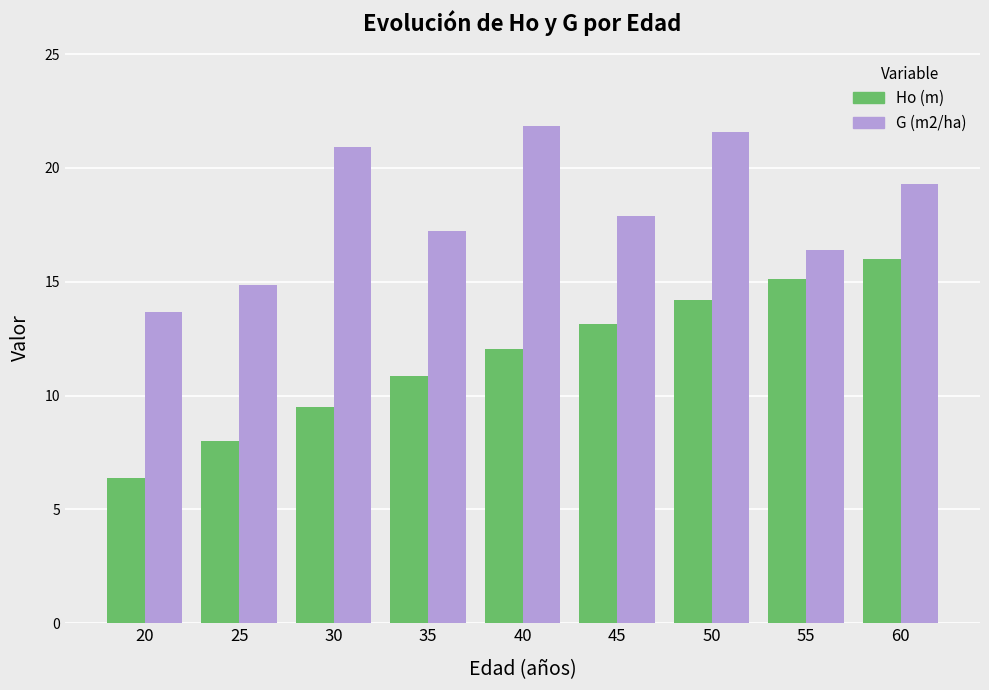

At how many categories does at least one series exceed 7?

9